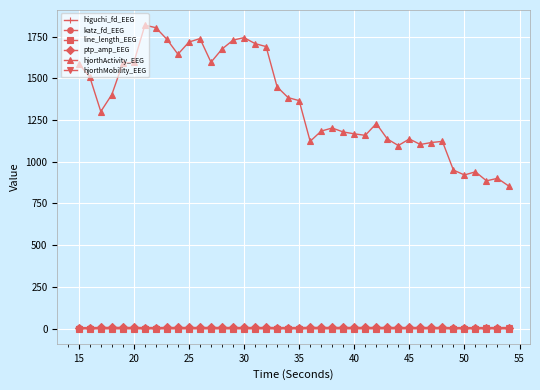

What is the difference between the second highest and minimum values in the hjorthMobility_EEG series?

0.3